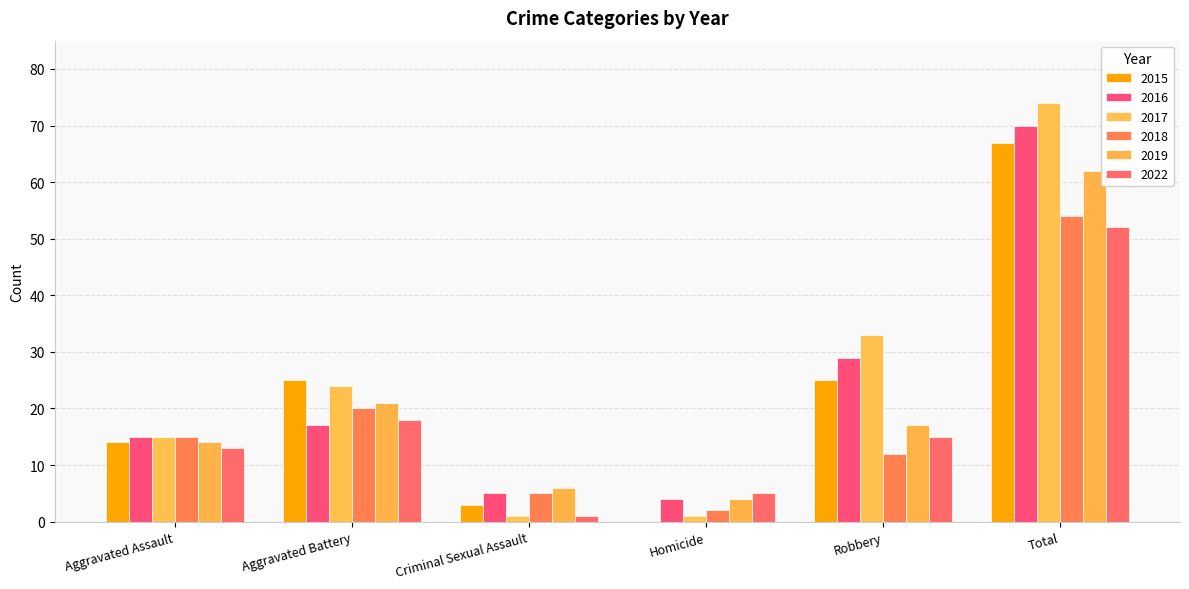

What is the sum of the 2019 values at Aggravated Assault and Criminal Sexual Assault?

20